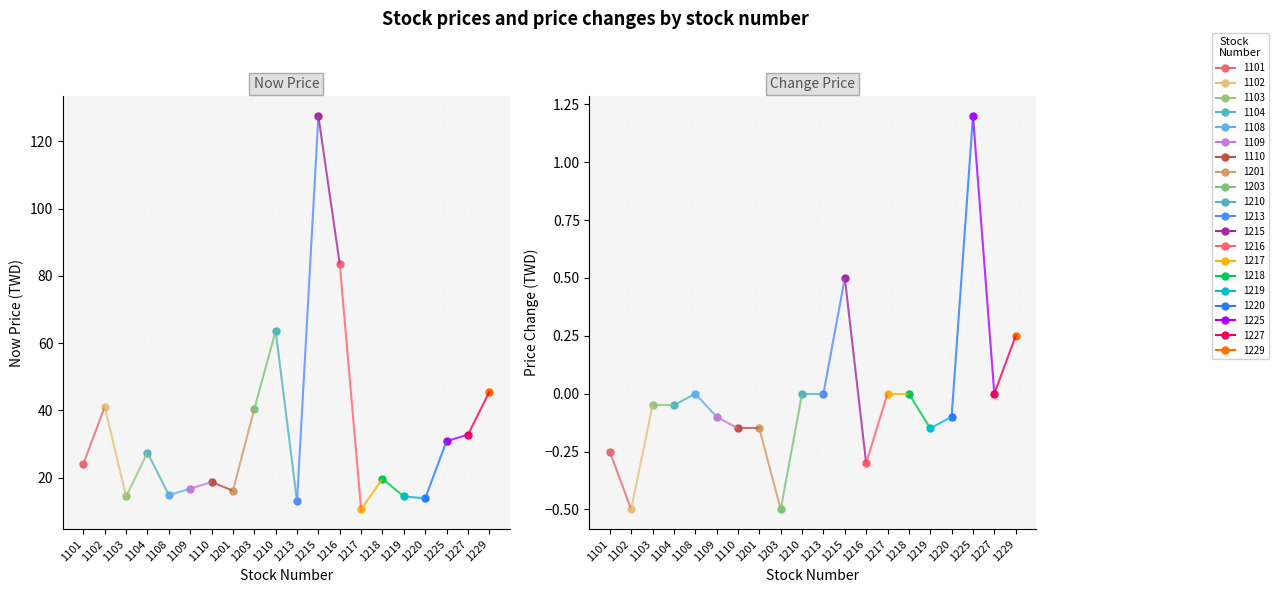

Which series has the widest spread of values?

now_price